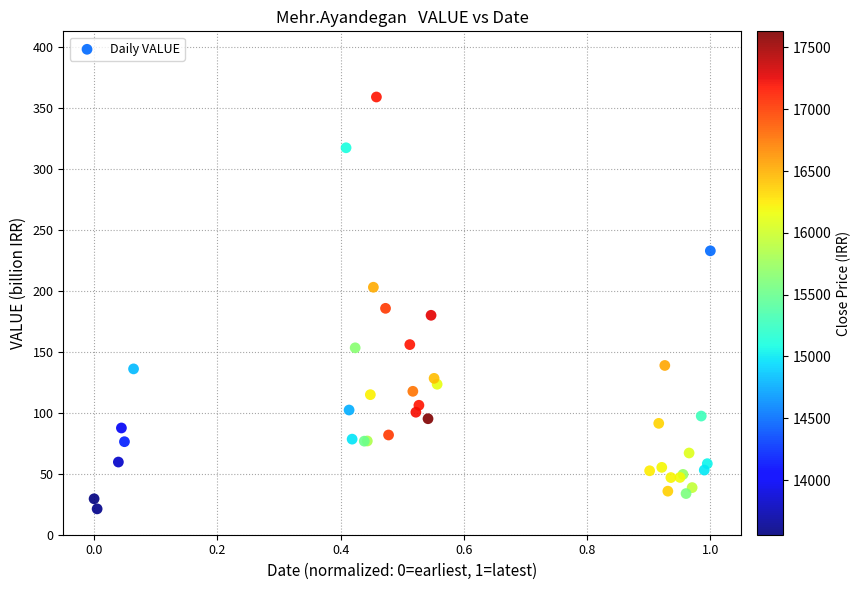

What Y value in the scatter plot is closest to 190?

185.6